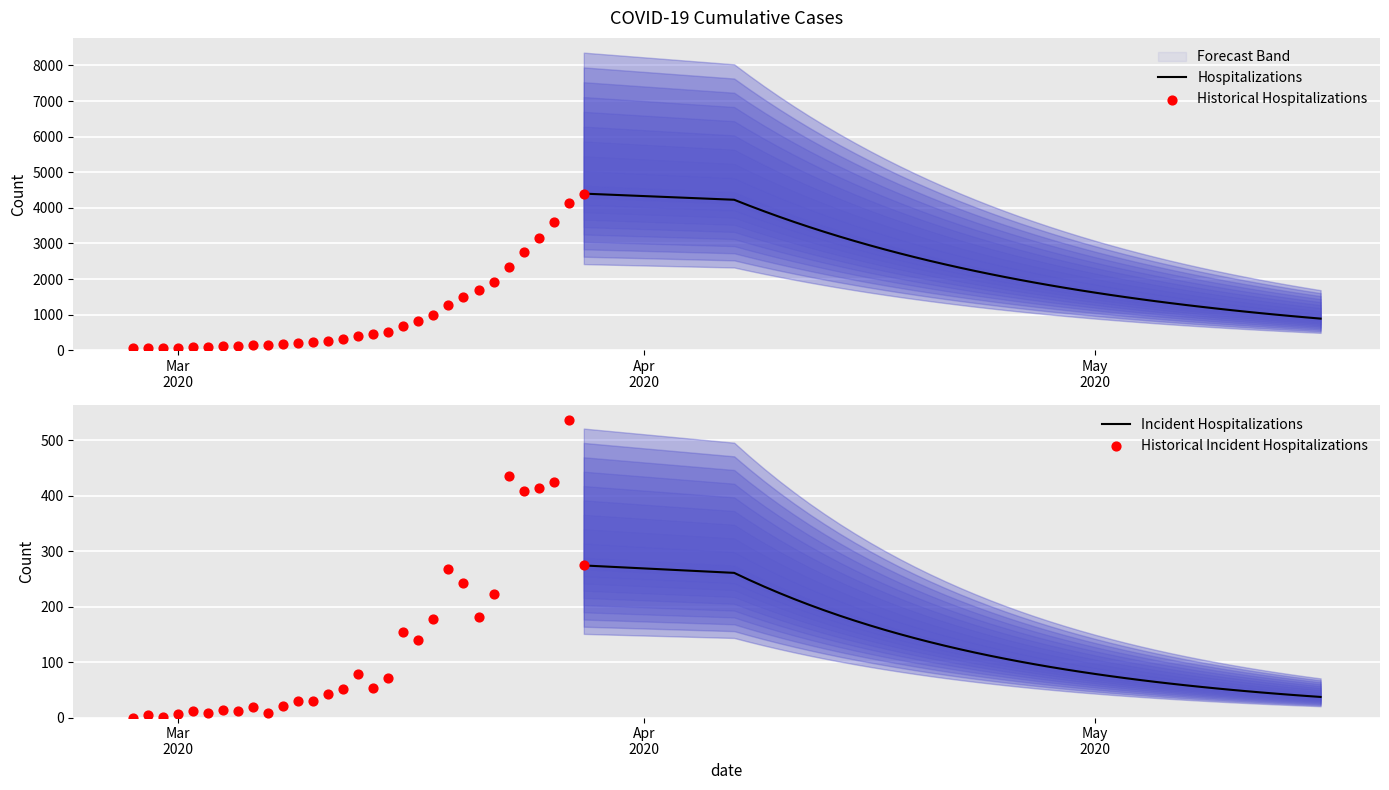

Between 2020-03-11 and 2020-03-05, which is larger?

2020-03-11